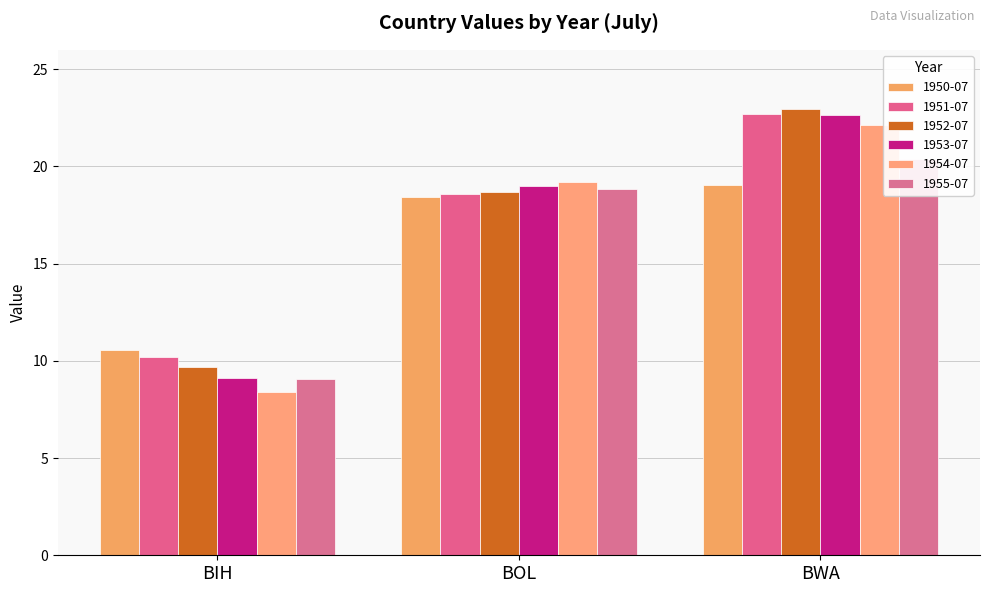

What is the total value across all series at BWA?

129.8